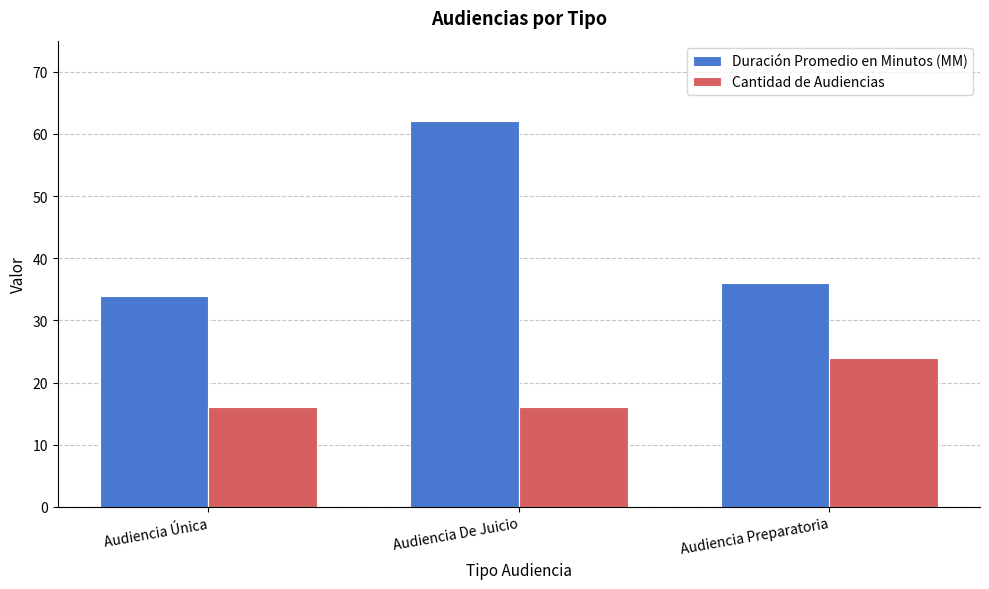

Which series has the largest range (max minus min)?

Duración Promedio en Minutos (MM)